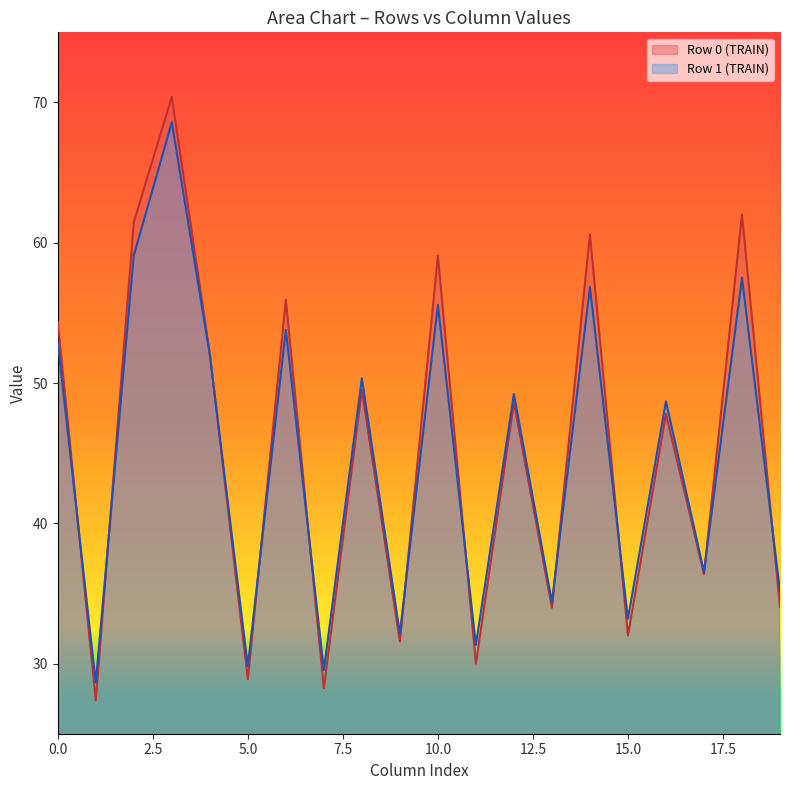

What is the lowest value of the Row 0 (TRAIN) series?

27.4